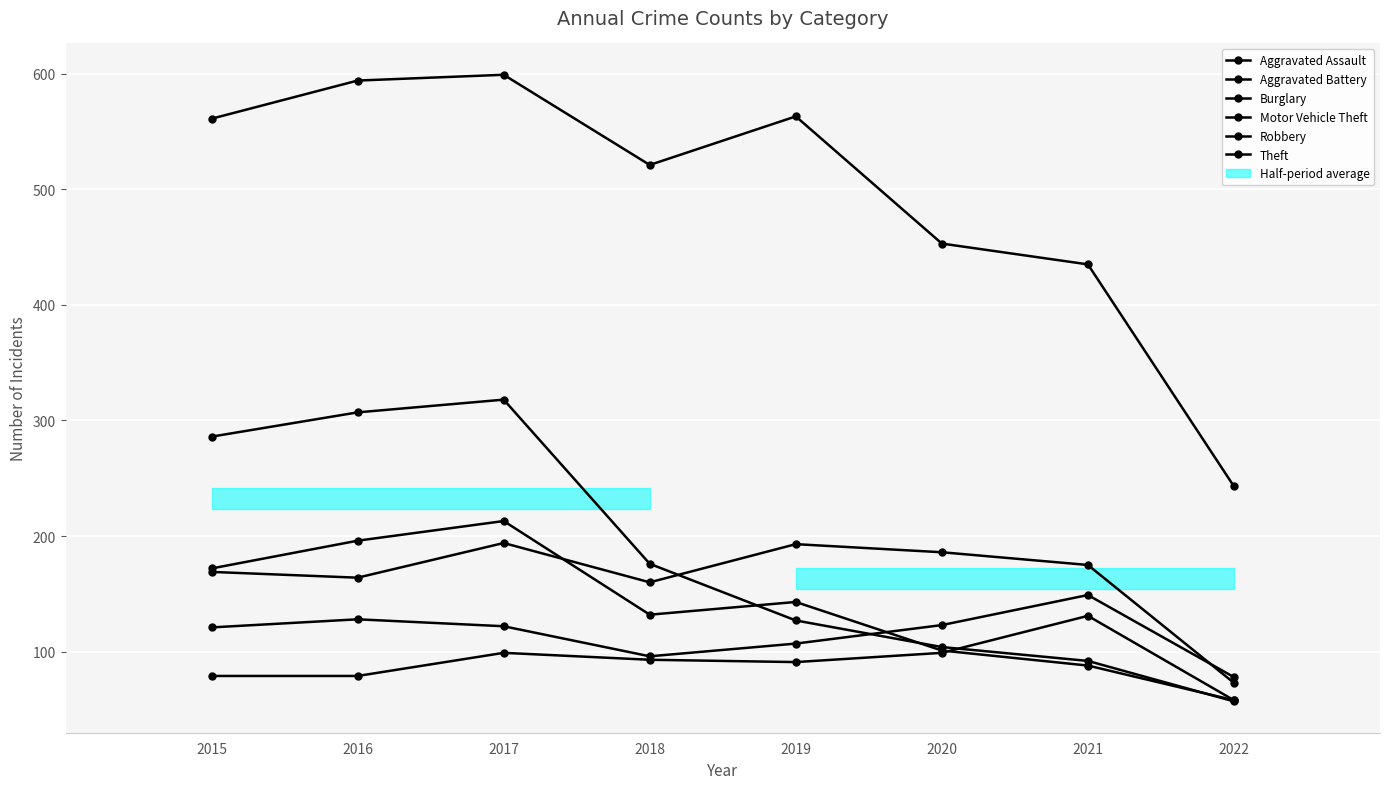

True or false: Aggravated Battery has a value of 169 at 2015.

True